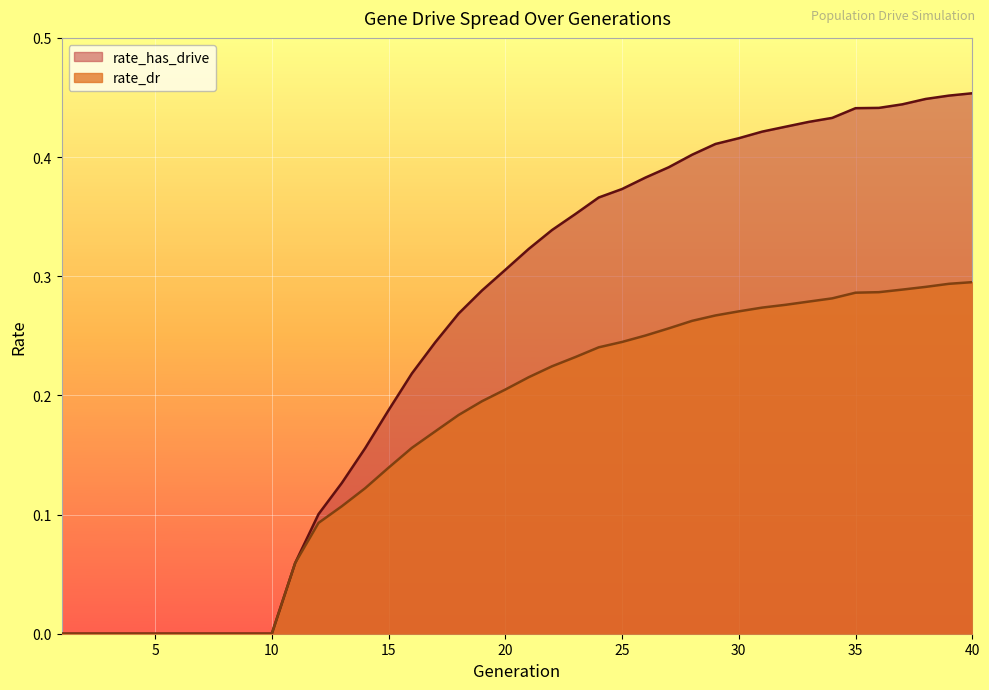

The rate_has_drive series shows 0.0 at 3. True or false?

True